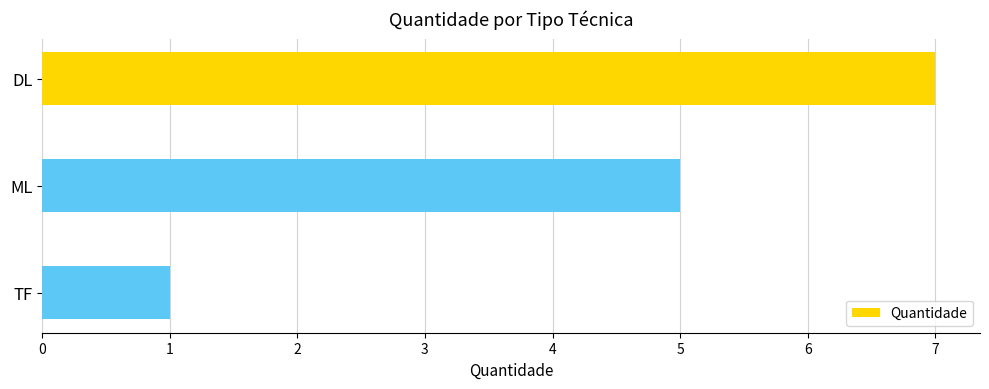

How many data points are less than 5?

1